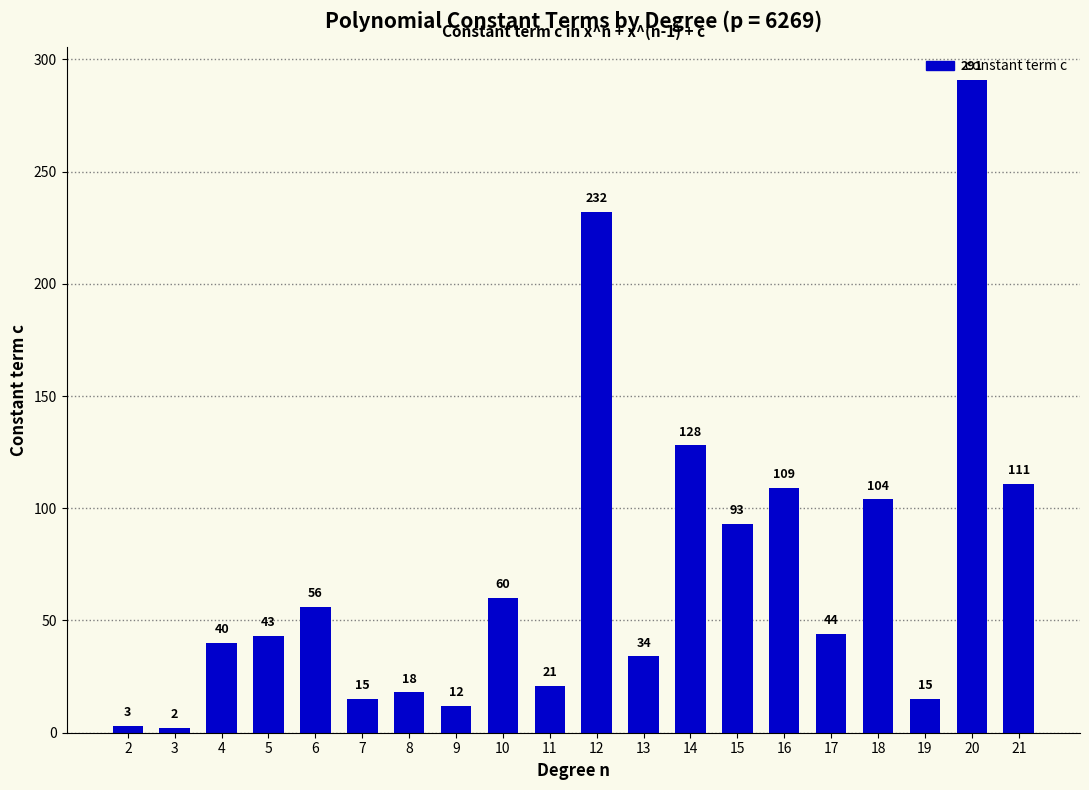

How many distinct data groups are displayed?

1